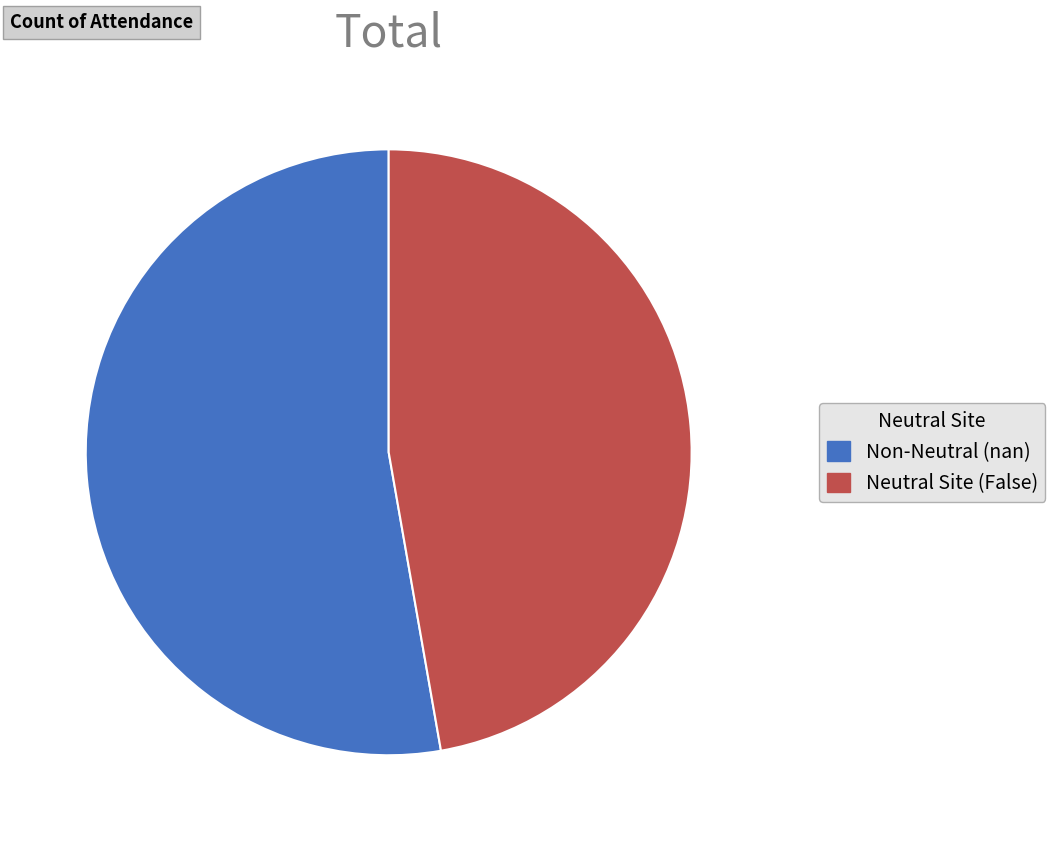

Approximately how many times larger is the value at Non-Neutral (nan) compared to Neutral Site (False)?

1.1